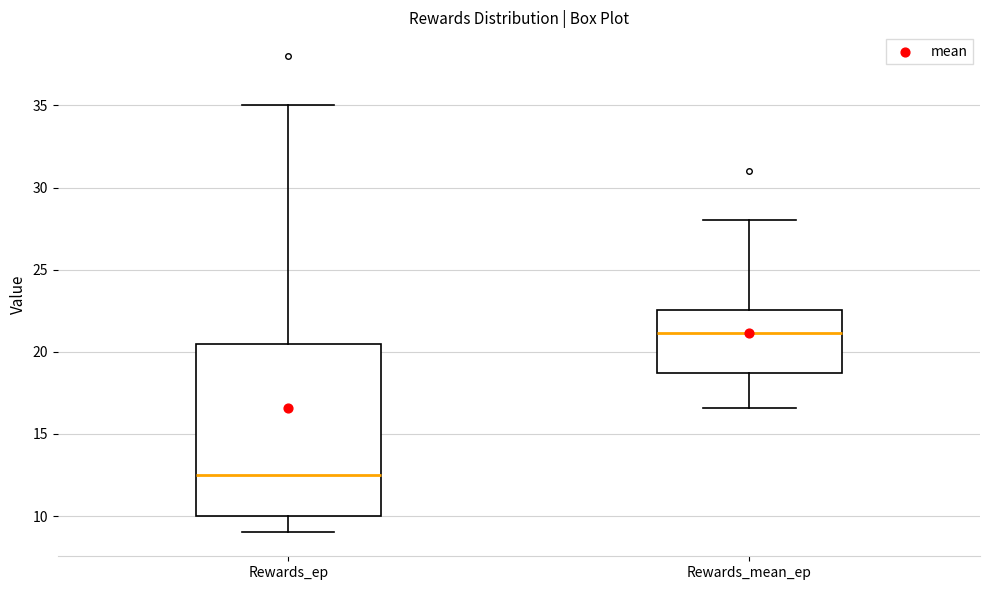

Reading left to right, transcribe this box plot: for each box, give where its median line is, the range the box spans, and where its two whiskers end, as read against the y-axis. The values are not printed on the chart, so give them approximately, as read against the axis.

Rewards_ep: median 12.5, box 10.0 to 20.5, whiskers 9.0 to 35.0
Rewards_mean_ep: median 21.0, box 18.5 to 22.5, whiskers 16.5 to 28.0